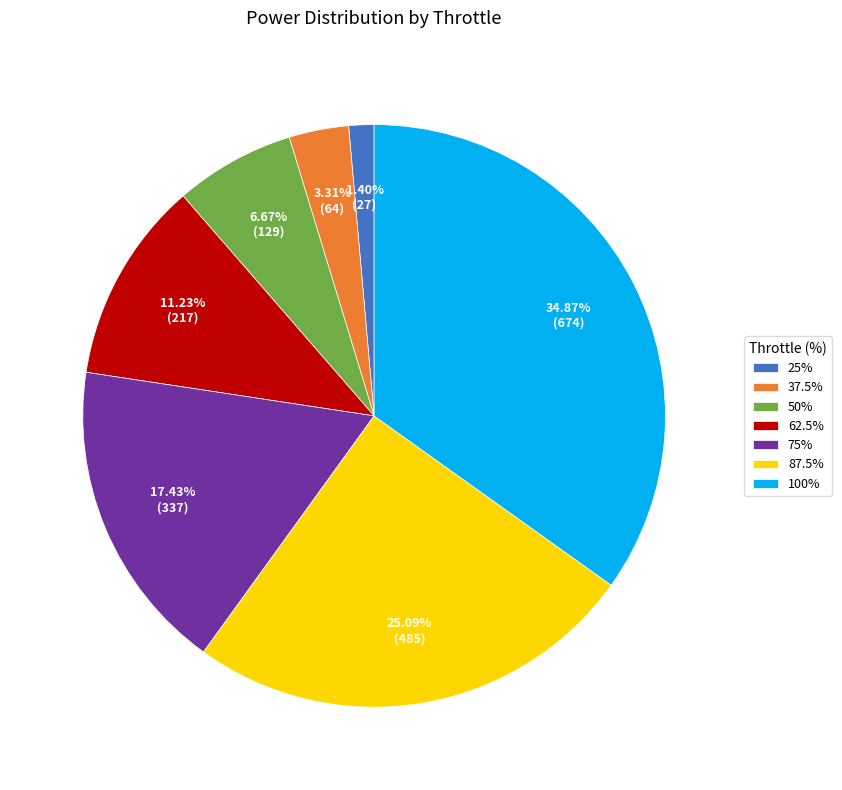

To the nearest percent, what is the combined percentage of 87.5% and 100%?

60%